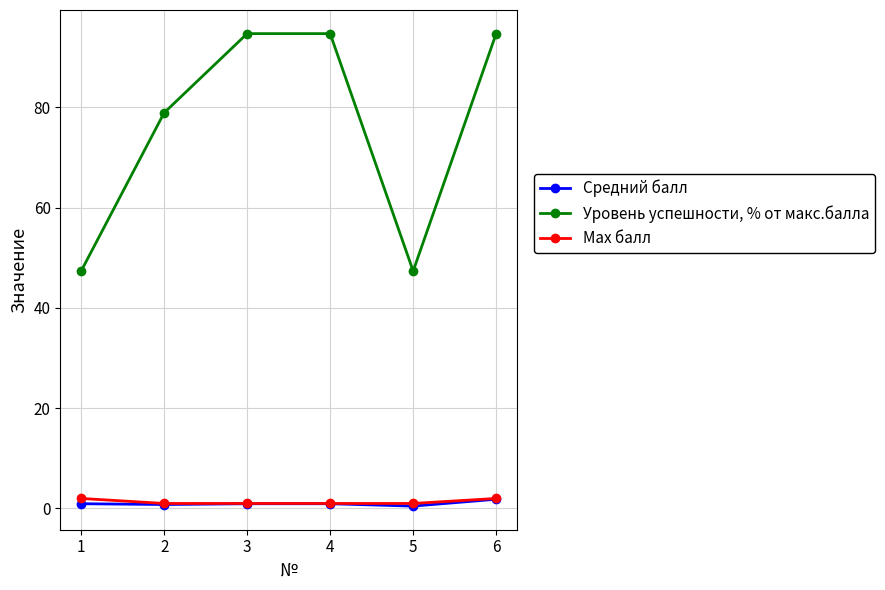

True or false: Max балл has more than 1 interior local peaks.

False